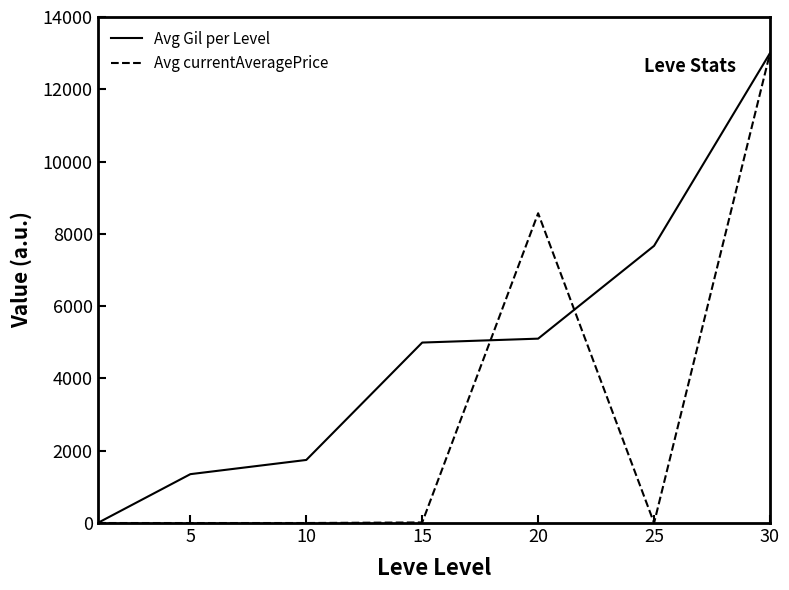

Which series has the largest total across all categories?

Avg Gil per Level